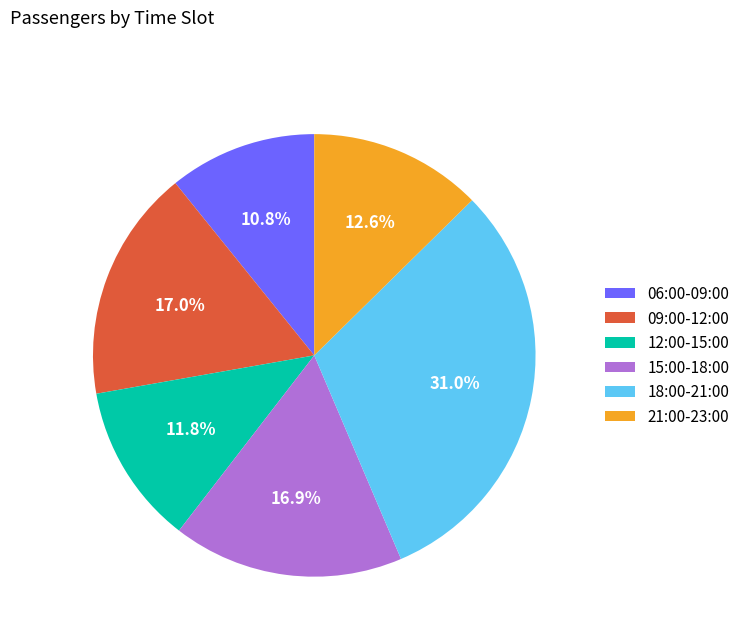

Which has a higher value, 18:00-21:00 or 06:00-09:00?

18:00-21:00